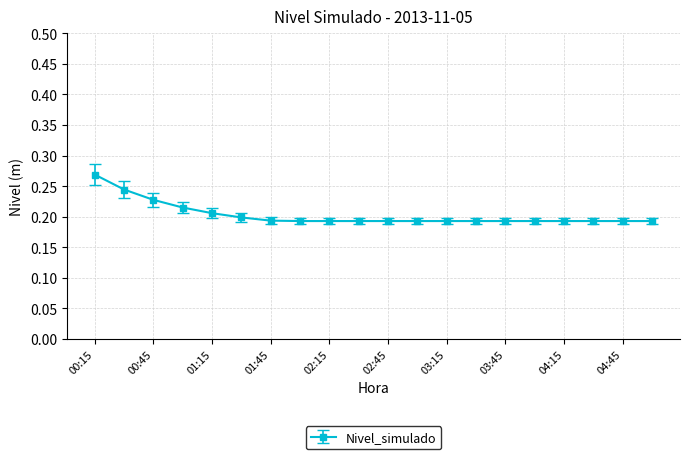

Count the values in the range 0 to 1.

20